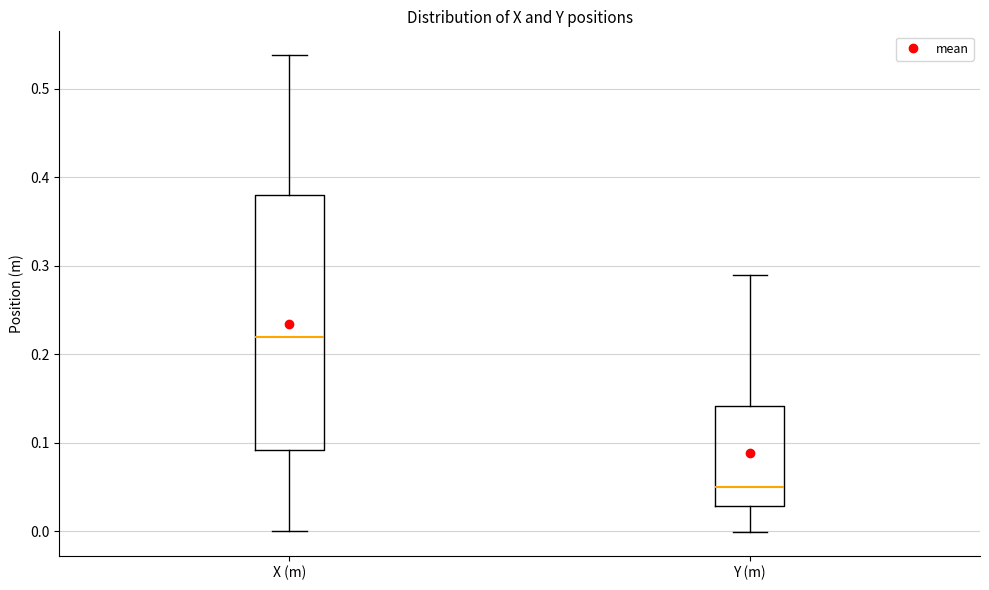

Which box is the tallest, from its lower edge to its upper edge?

X (m)